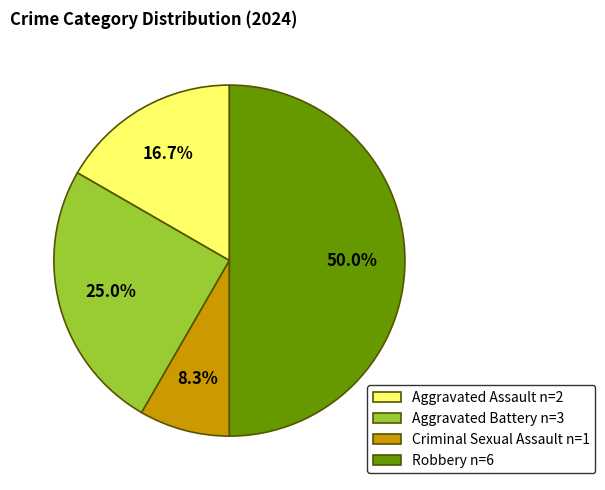

What is the ratio of the value at Aggravated Assault to the value at Criminal Sexual Assault?

2.0